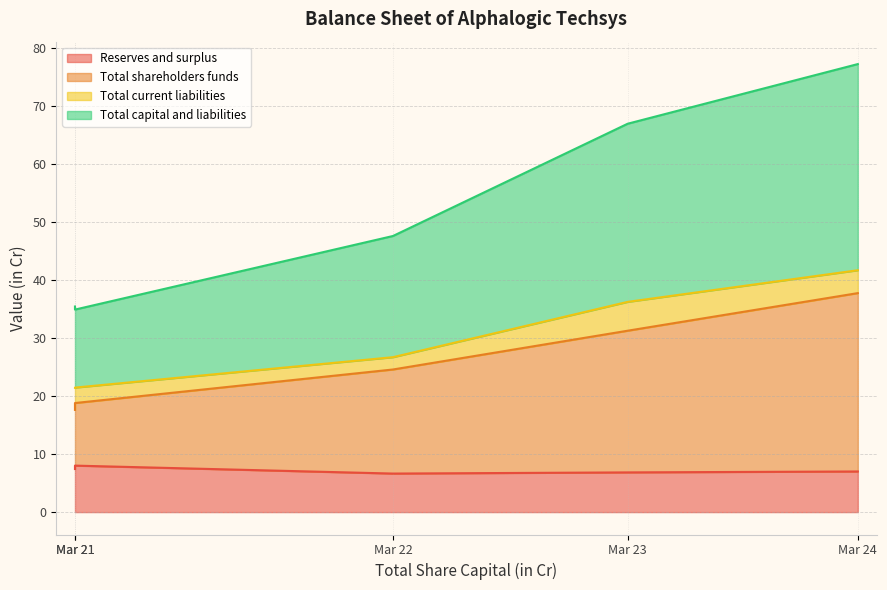

What value does the Reserves and surplus series have at Mar 21?

8.0